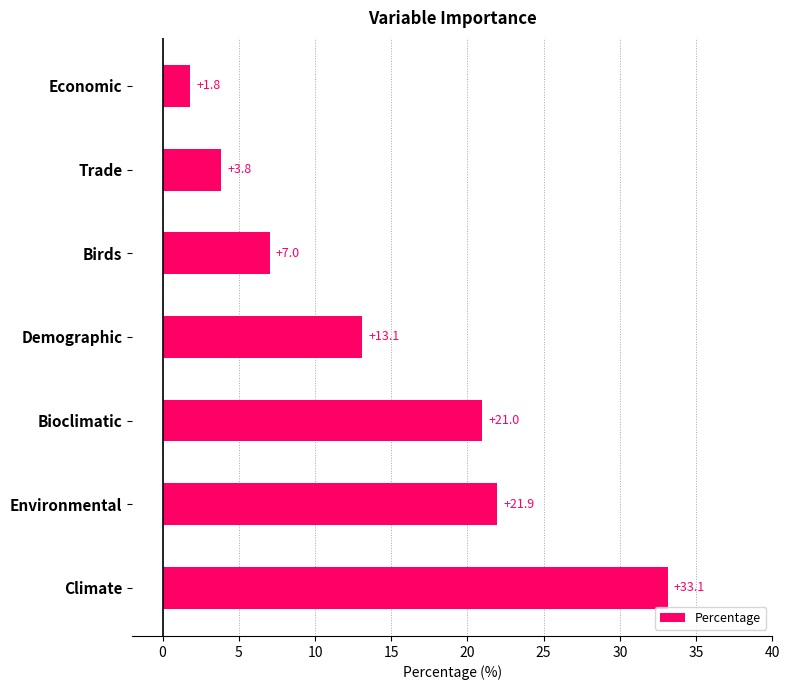

Between Environmental and Climate, which is larger?

Climate